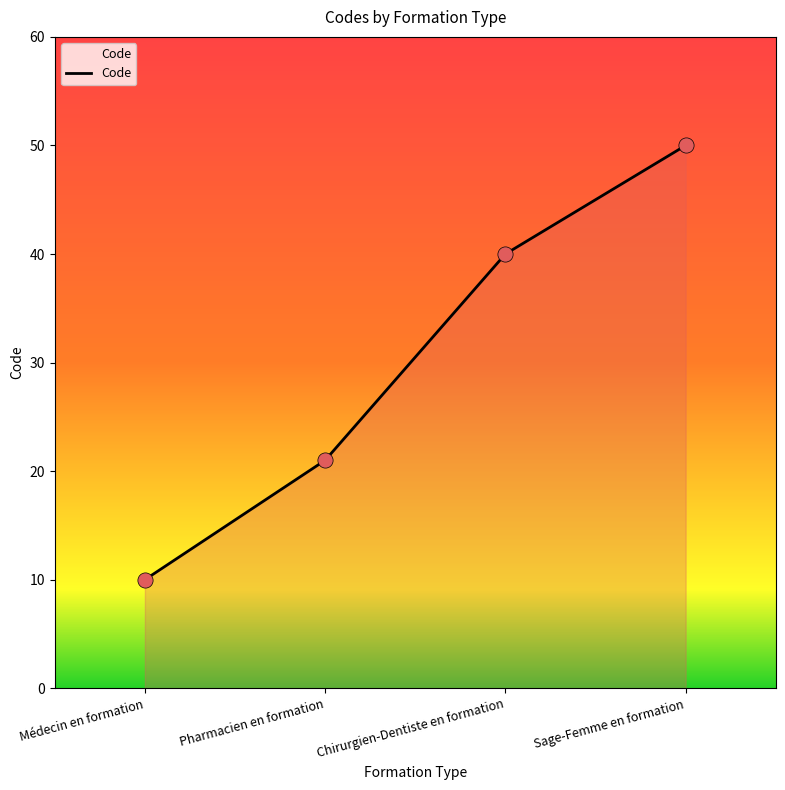

What is the change in value from Pharmacien en formation to Chirurgien-Dentiste en formation?

+19